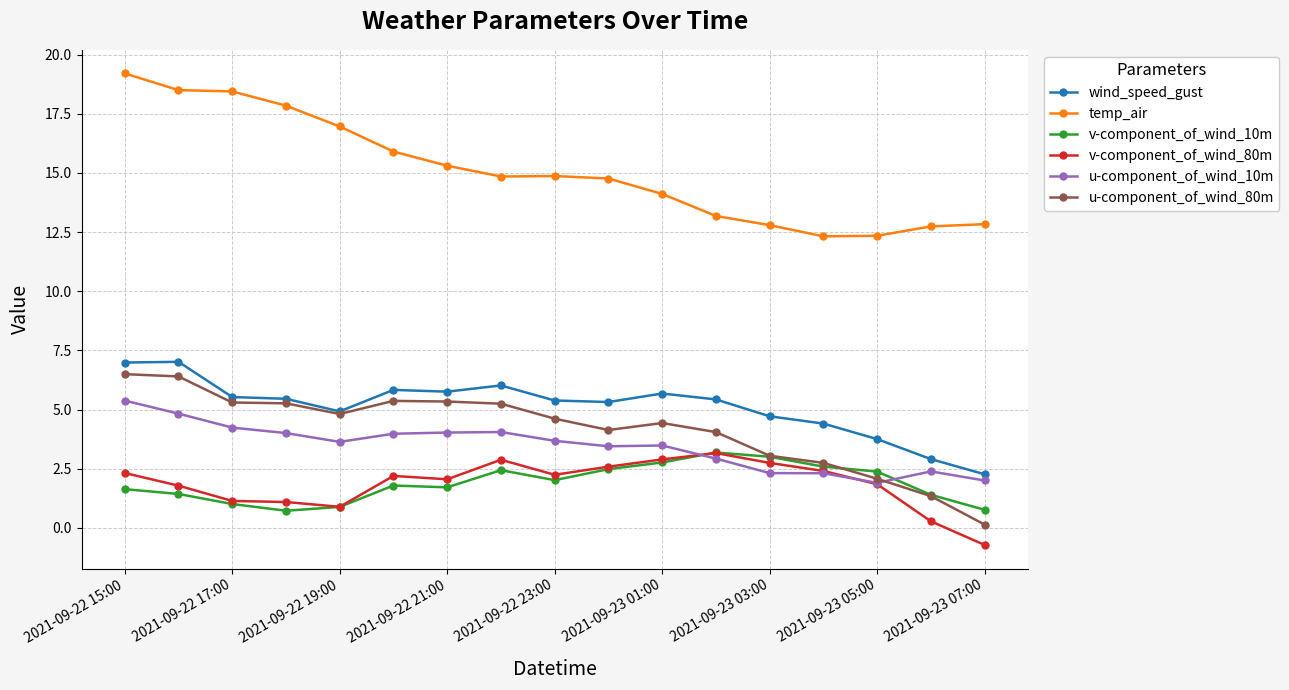

What is the minimum value for wind_speed_gust?

2.3